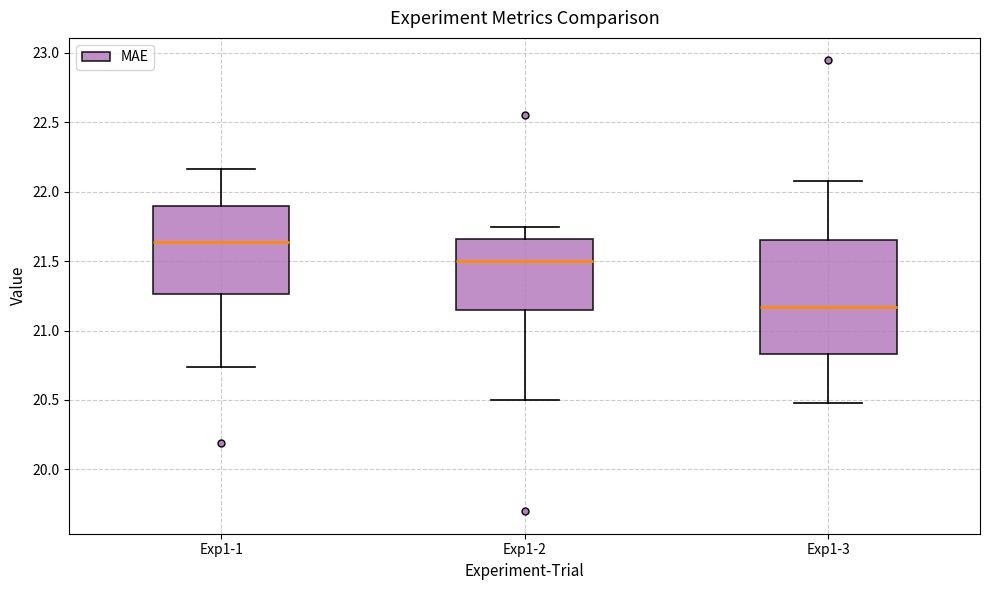

Which box's median line is the lowest?

Exp1-3